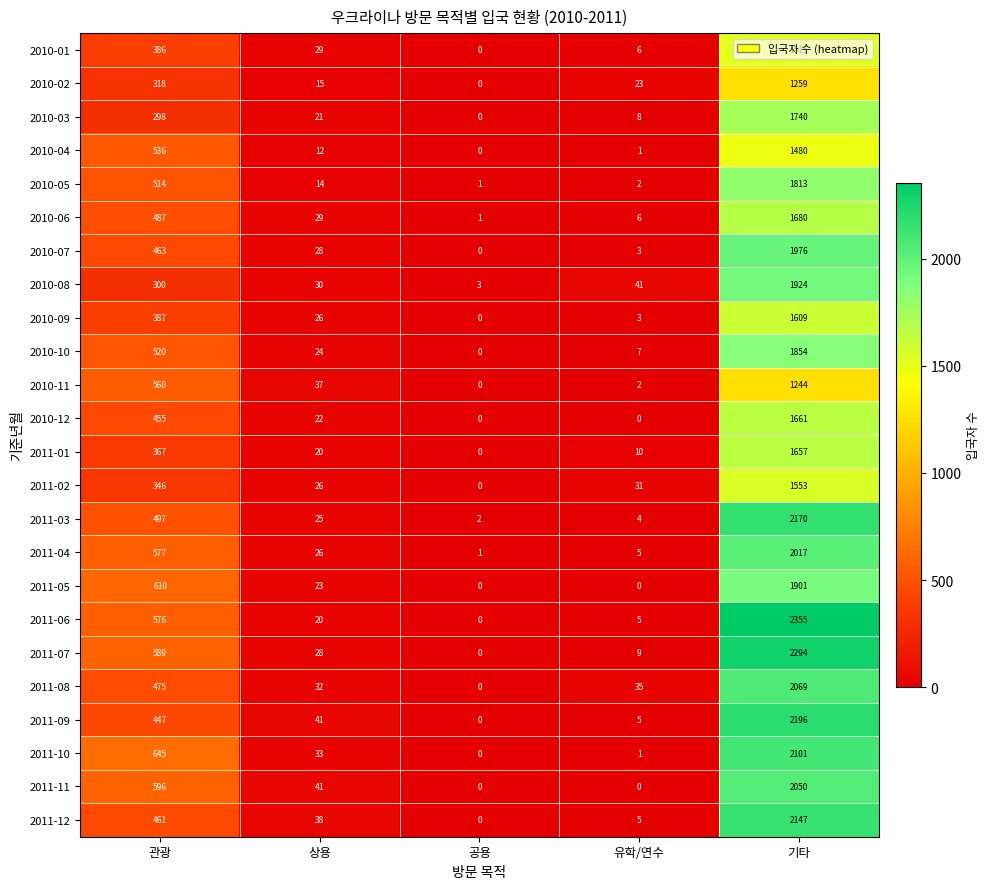

Is it true that 2010-03 equals 298 at 관광?

True